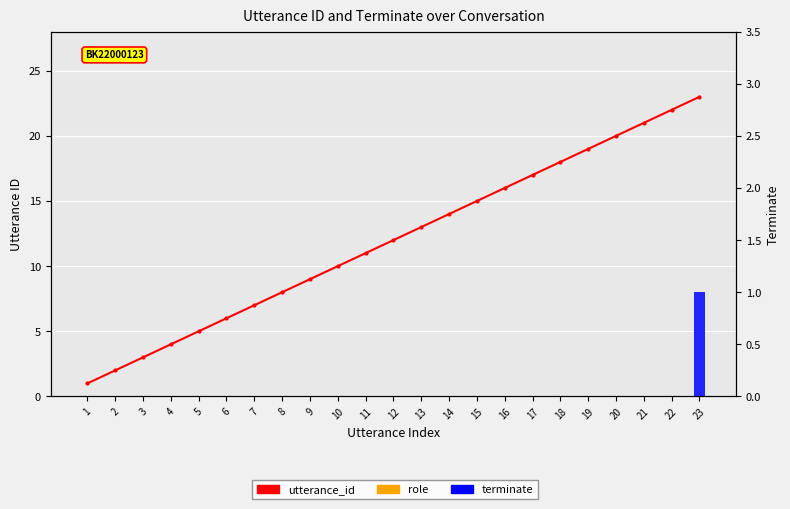

What is the value of the utterance_id bar at the 22nd from the left?

22